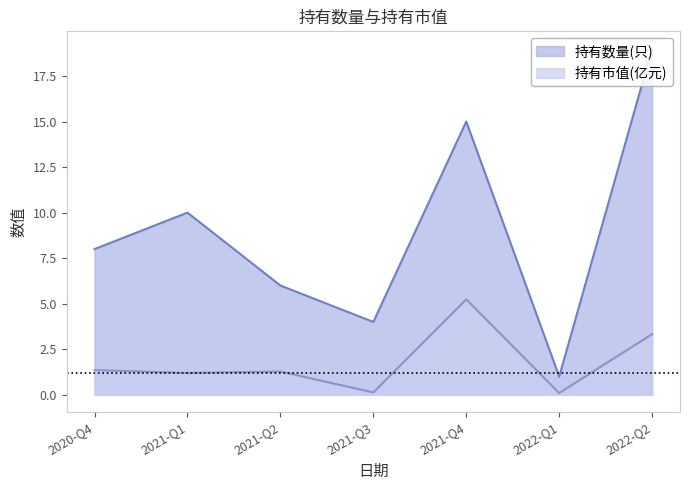

What is the difference between the highest and lowest values at 2020-Q4?

6.6